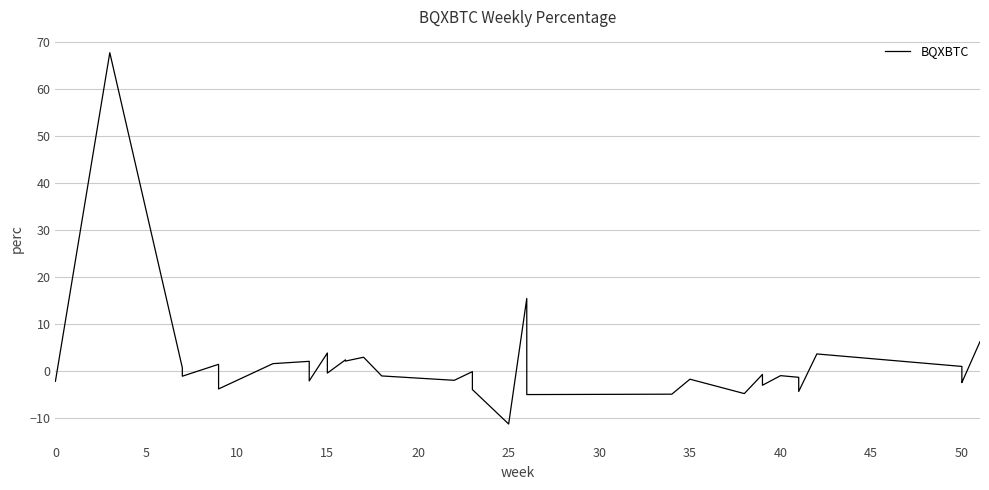

How many values are below zero?

26